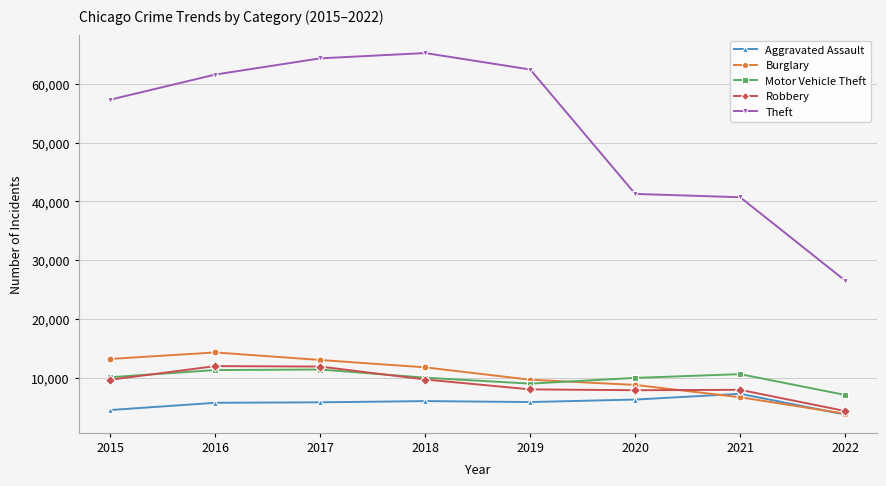

In Aggravated Assault, how many points are lower than both neighbors (excluding endpoints)?

1